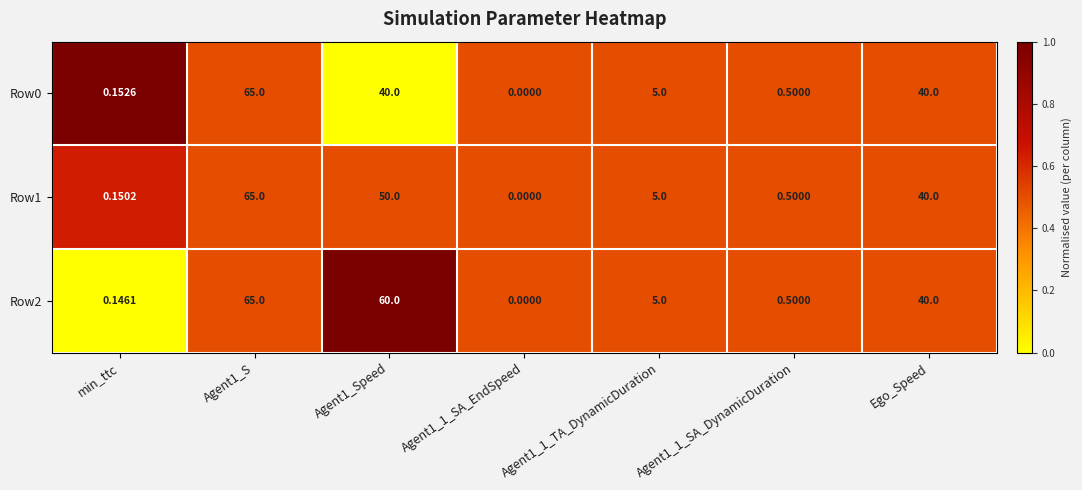

At which category is the sum across all series the highest?

Agent1_S